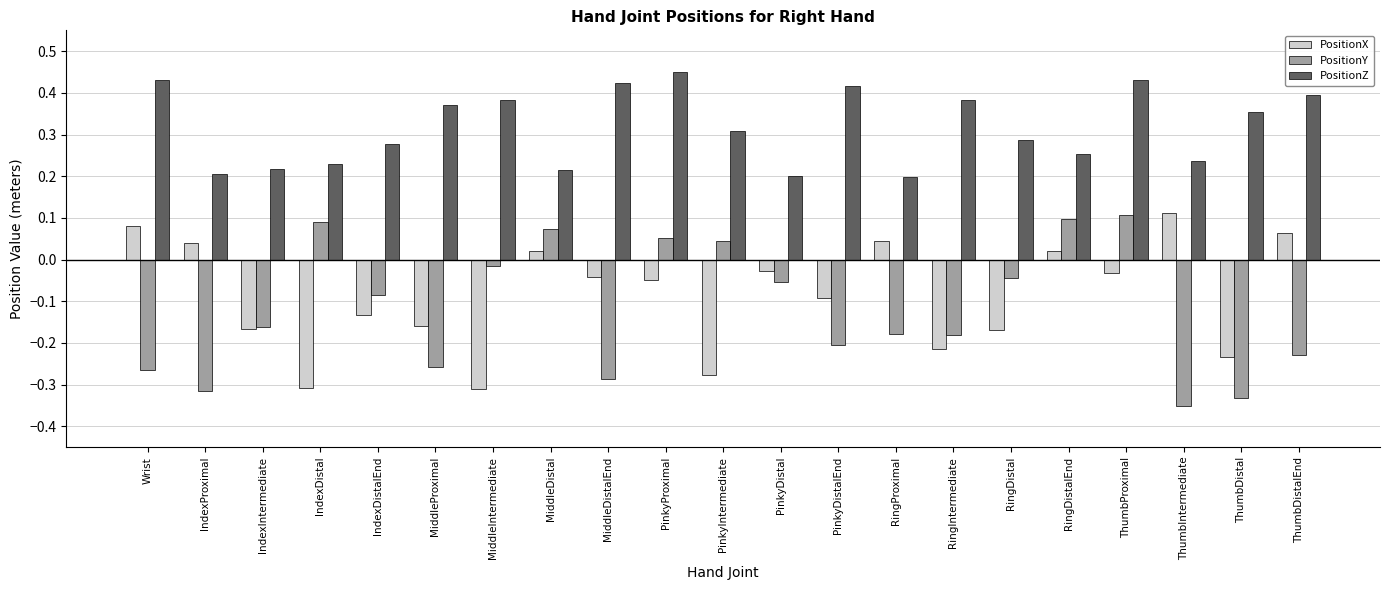

The value of PositionZ at MiddleIntermediate is 0.1. True or false?

False